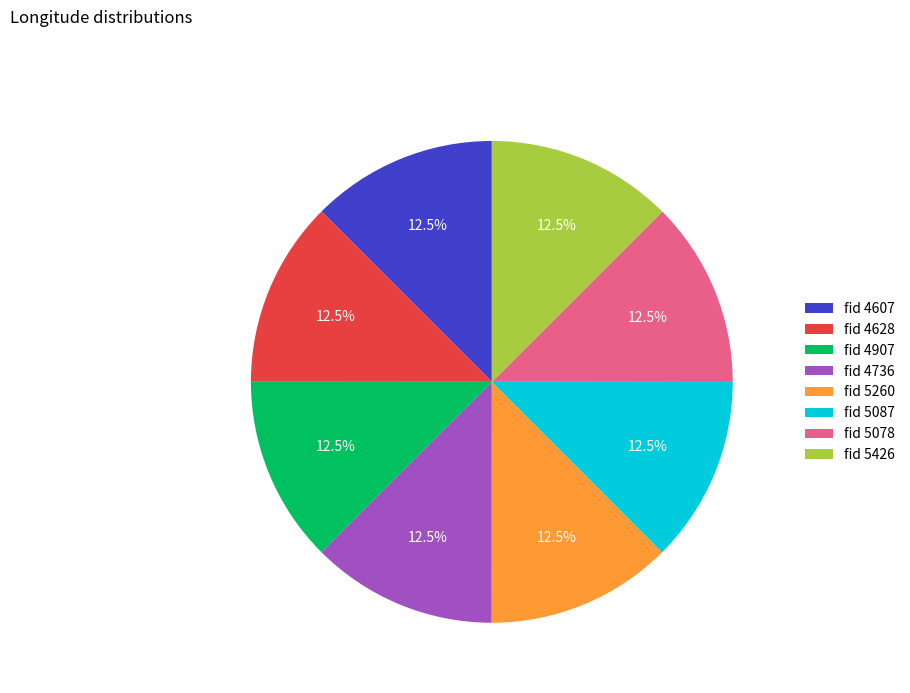

Is there a majority slice in this chart?

No